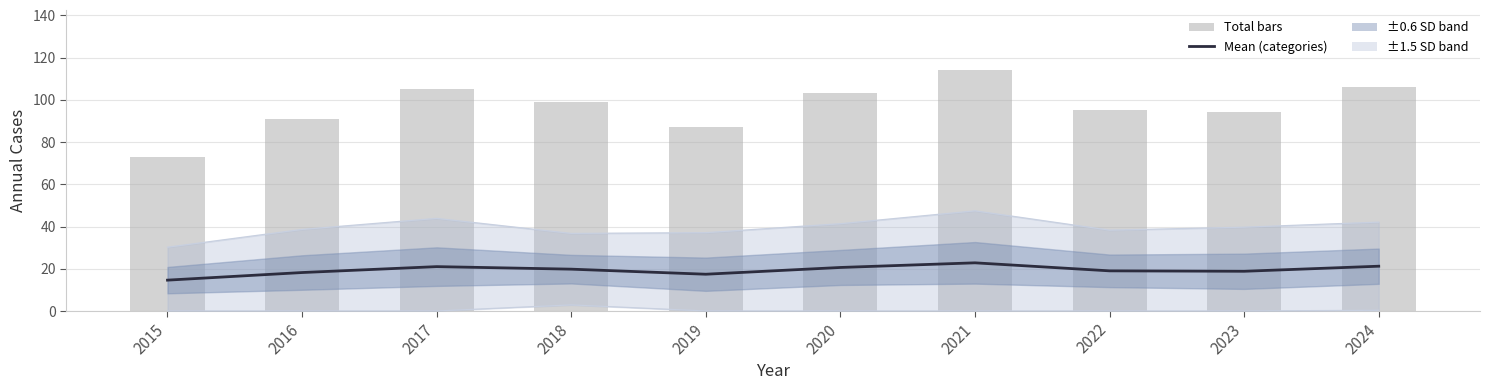

What is the spread (max minus min) of values at 2023?

75.2